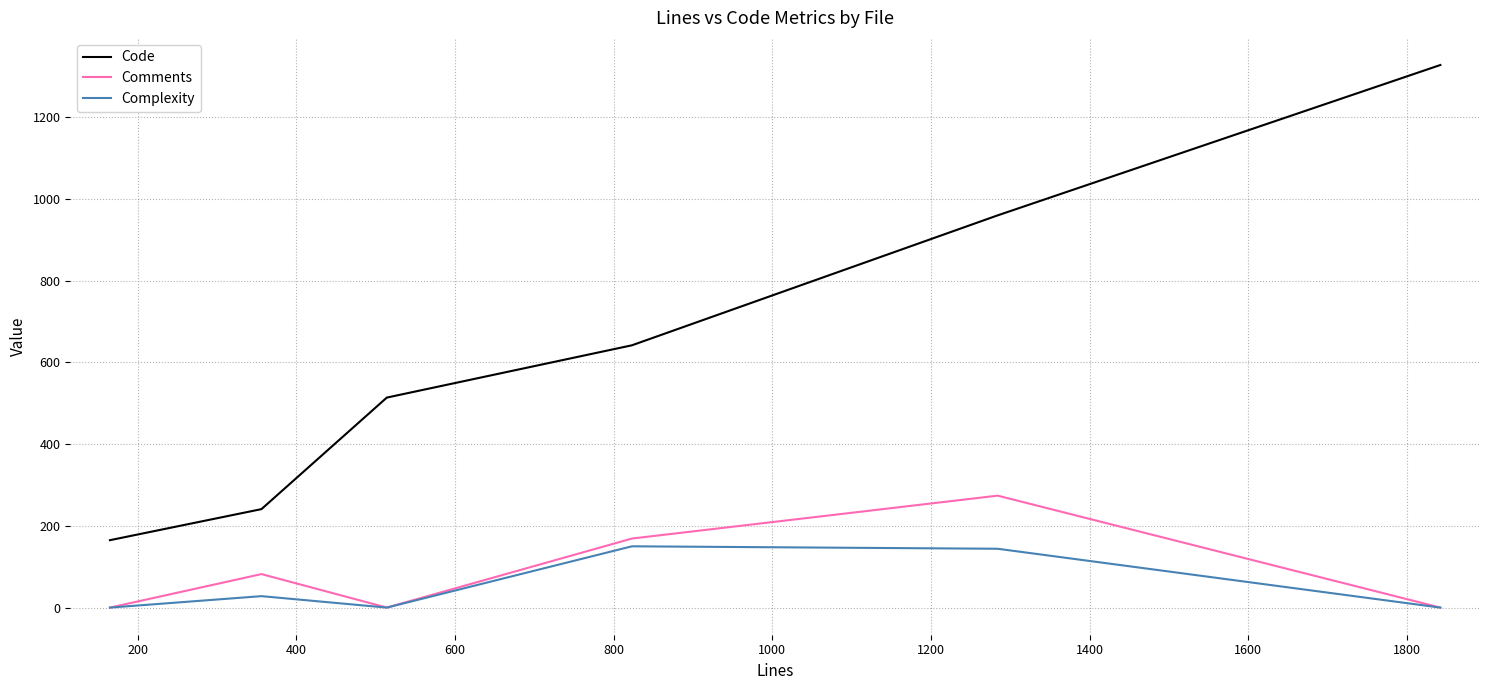

Rank the series by their maximum value, from highest to lowest.

Code, Comments, Complexity